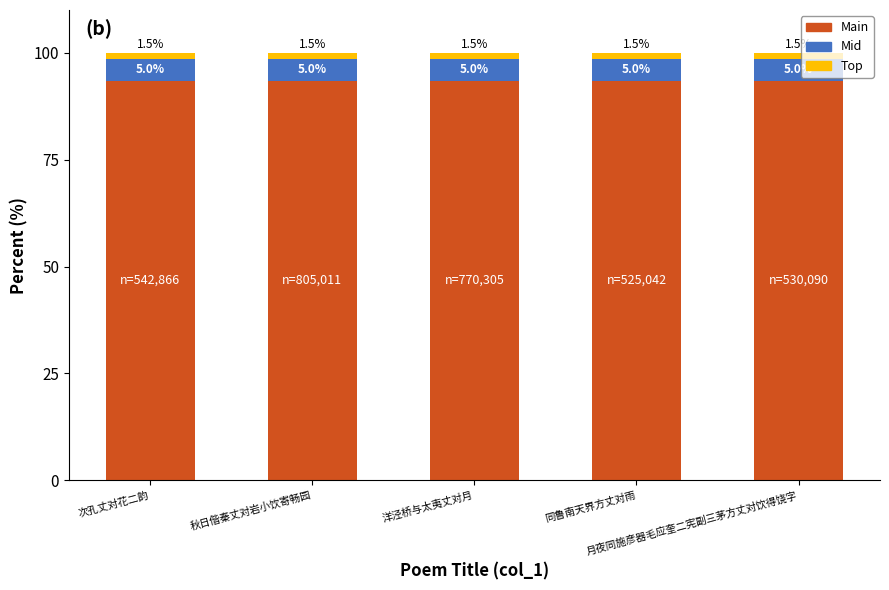

The value of Main at 次孔丈对花二韵 is 93.5. True or false?

True